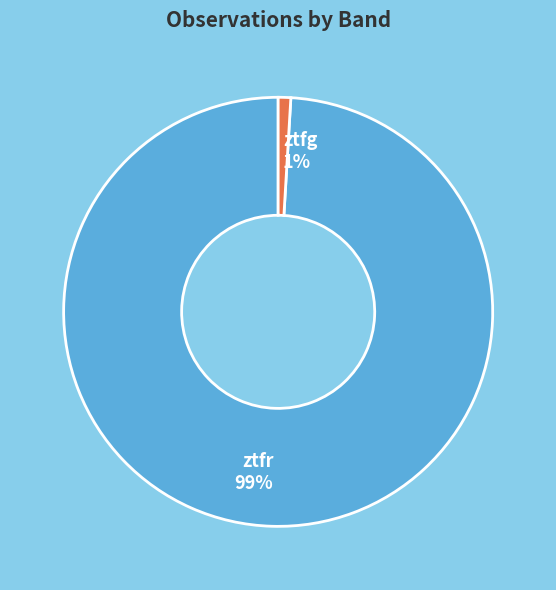

Which has a higher value, ztfg or ztfr?

ztfr